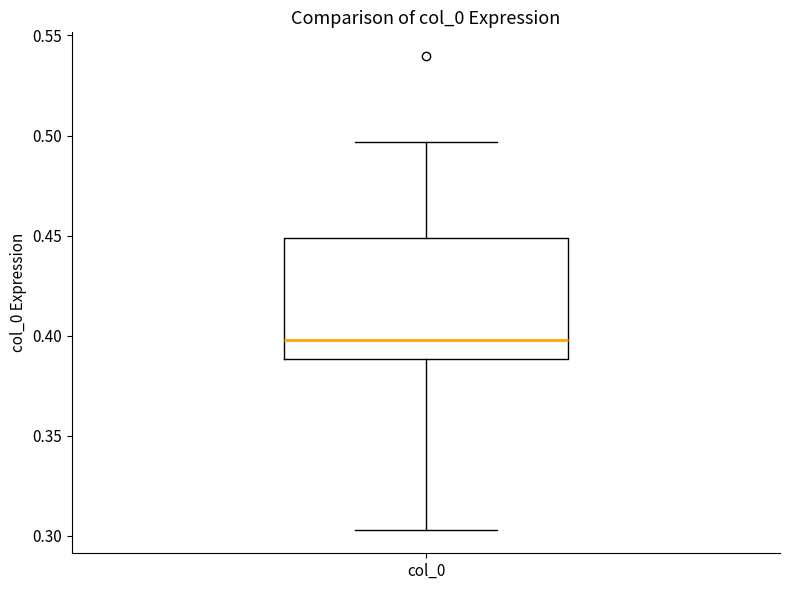

Where does the lower whisker of the box for col_0 end on the y-axis? The values are not printed on the chart, so give them approximately, as read against the axis.

0.305